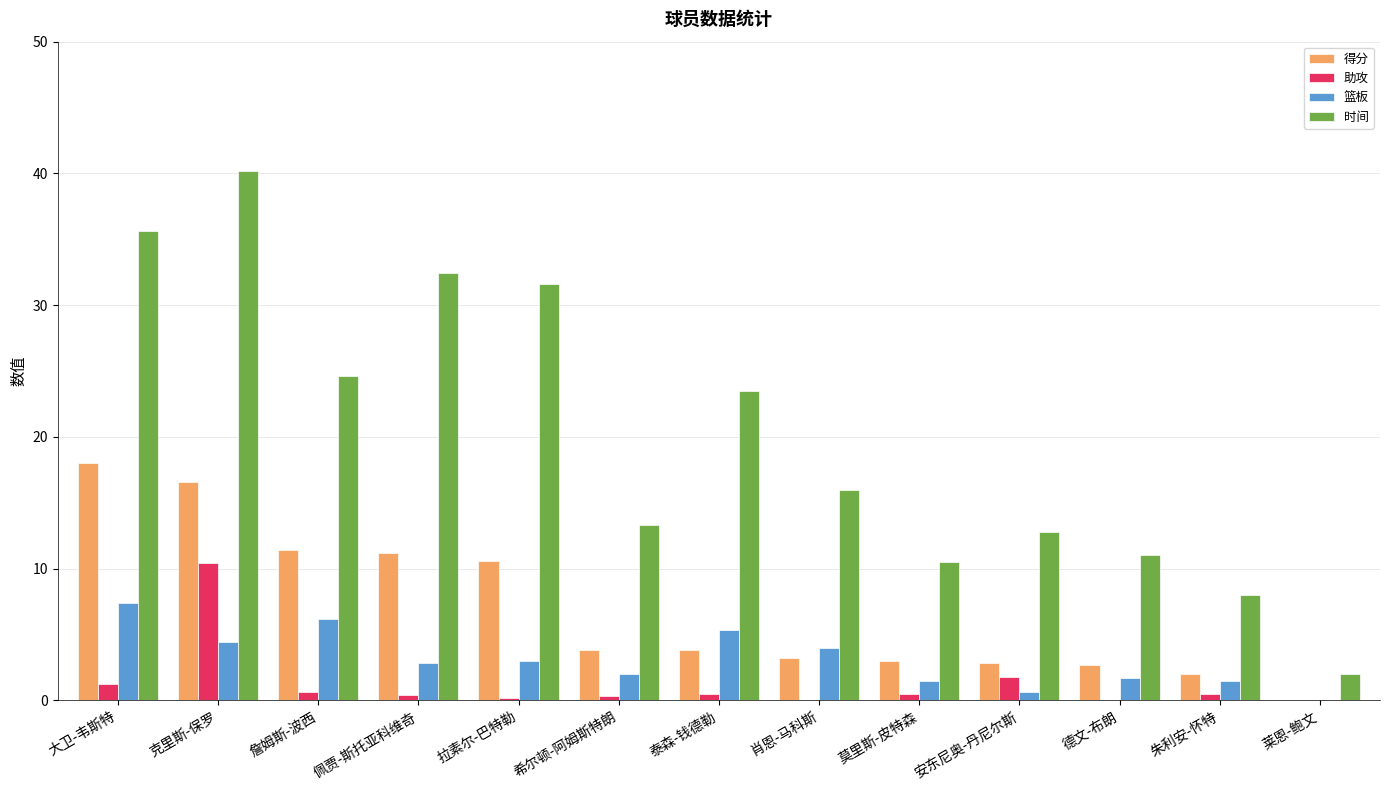

What is the average value of the 助攻 series?

1.3